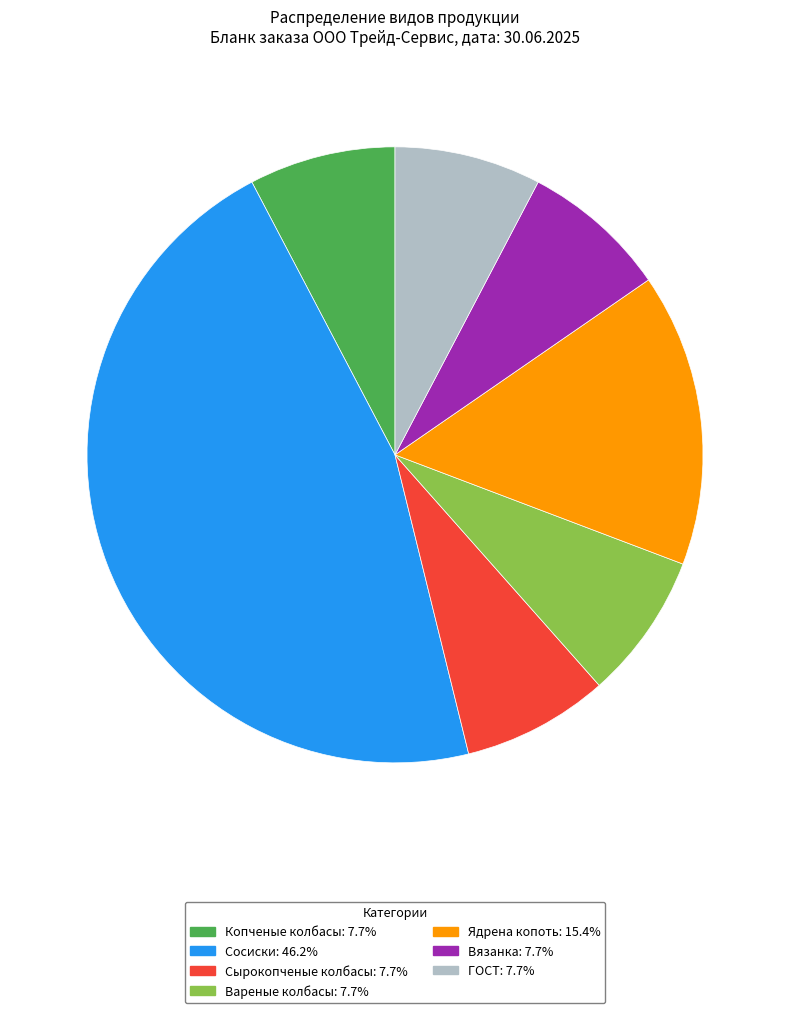

Is Сырокопченые колбасы: 7.7% the majority of the pie?

No